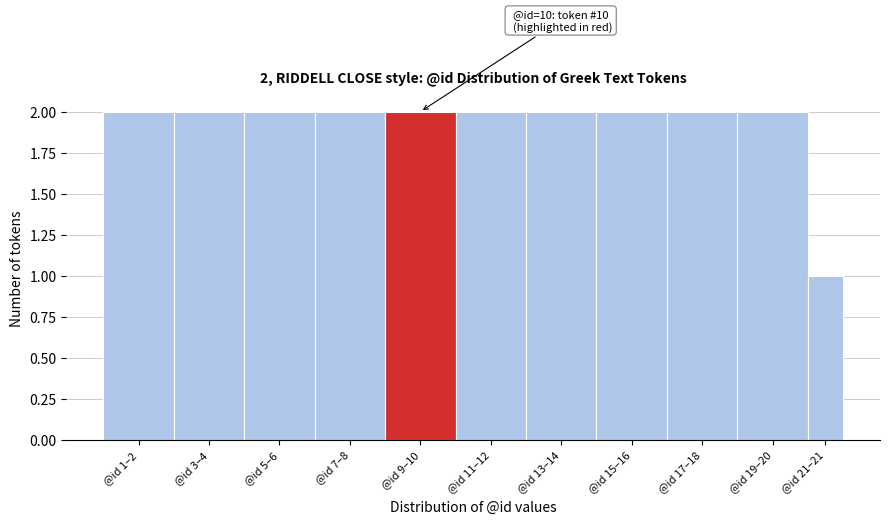

Reading left to right, extract all data points from this chart.

@id 1–2=2	@id 3–4=2	@id 5–6=2	@id 7–8=2	@id 9–10=2	@id 11–12=2	@id 13–14=2	@id 15–16=2	@id 17–18=2	@id 19–20=2	@id 21–21=1